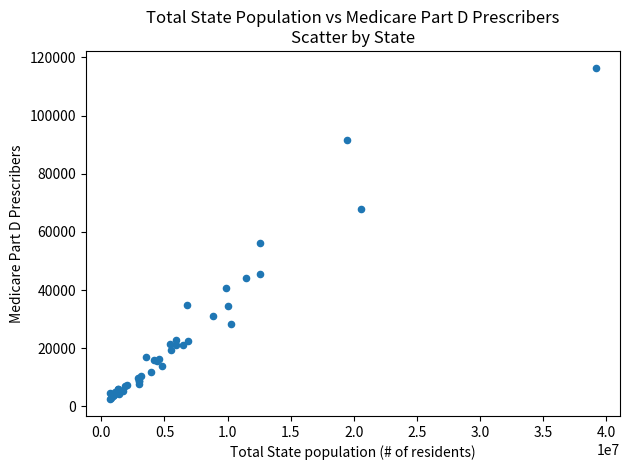

What Y value in the scatter plot is closest to 59459?

56277